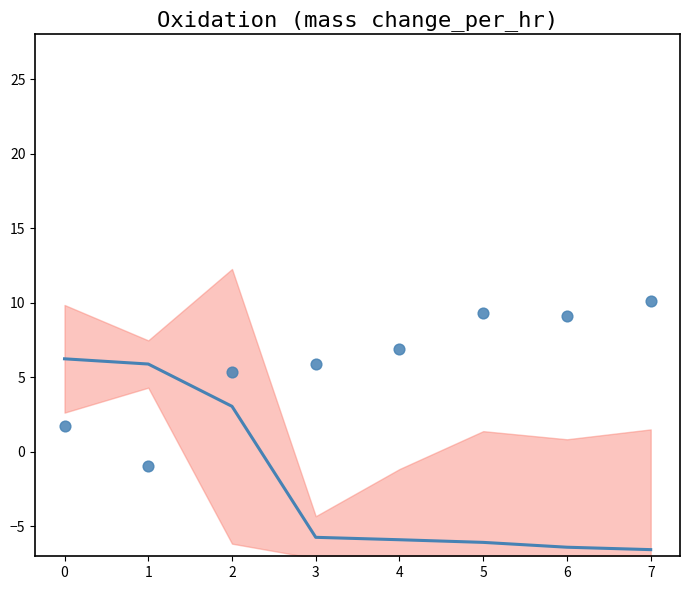

Which series has the widest spread of Y values?

alpha (scaled)